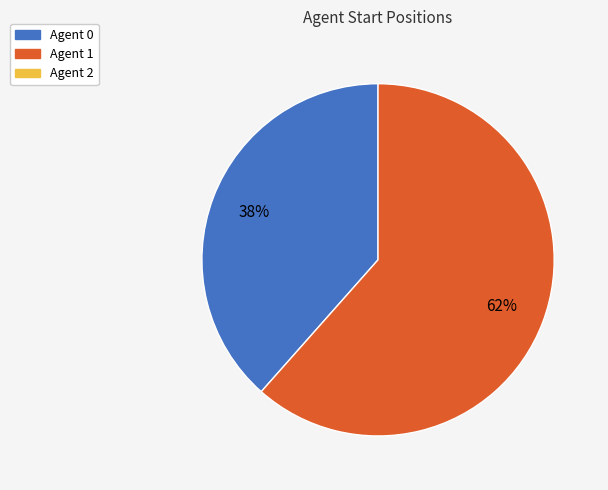

To the nearest percent, what is the average slice percentage?

50%